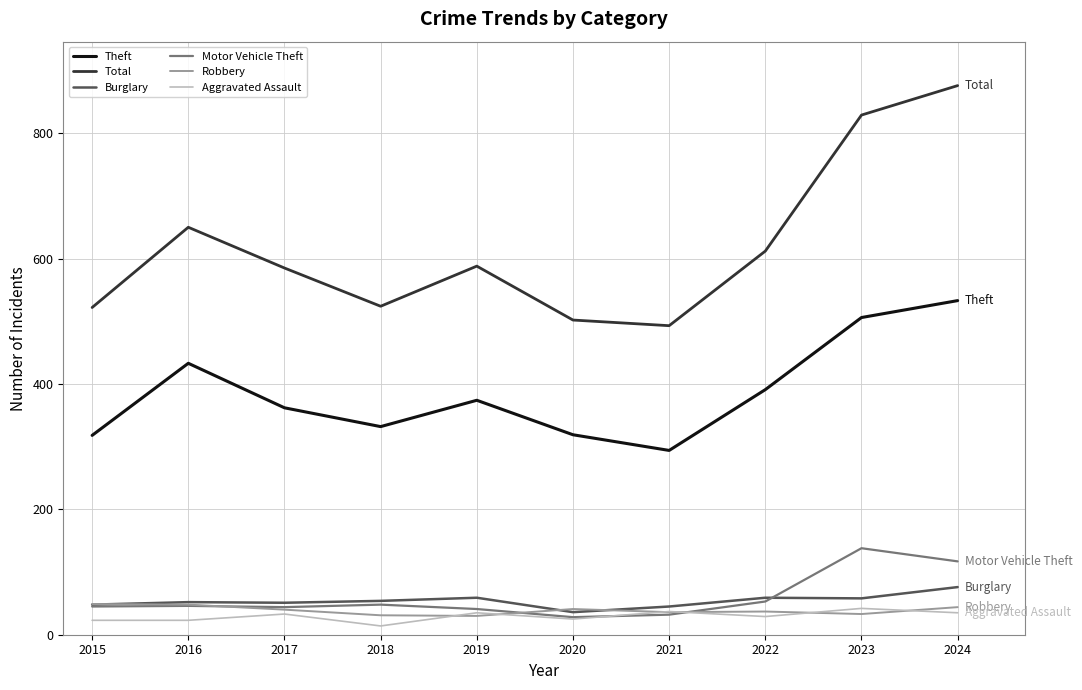

What is the approximate value of Robbery at 2016, to the nearest 5?

50